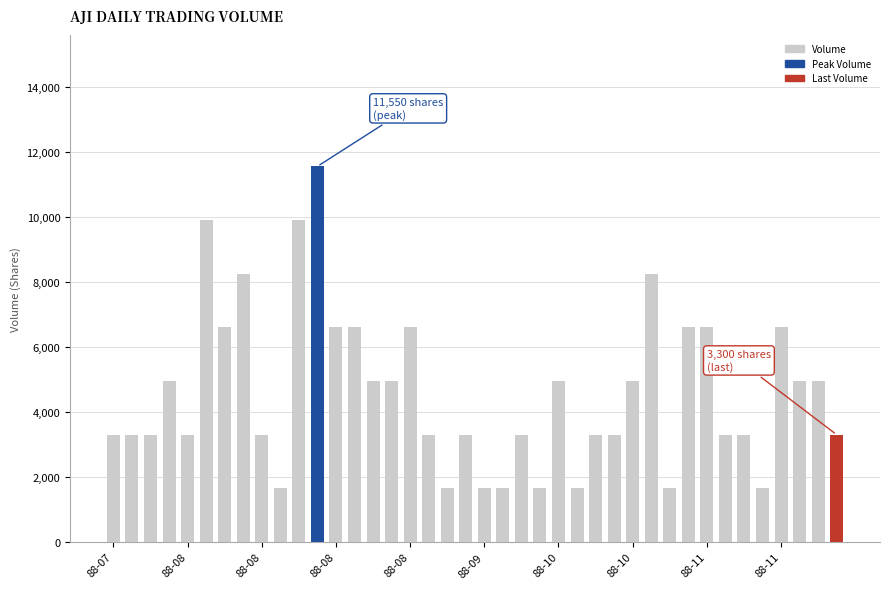

Reading left to right, transcribe all the data shown in this chart.

3300	3300	3300	4950	3300	9900	6600	8250	3300	1650	9900	11550	6600	6600	4950	4950	6600	3300	1650	3300	1650	1650	3300	1650	4950	1650	3300	3300	4950	8250	1650	6600	6600	3300	3300	1650	6600	4950	4950	3300